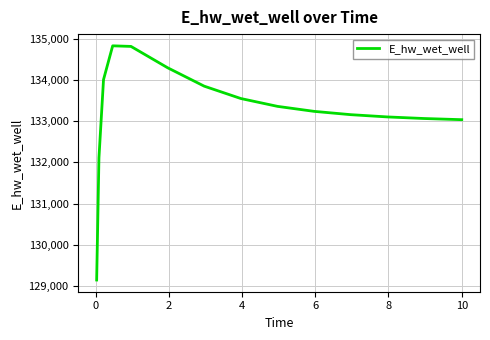

What is the maximum value shown in the chart?

134831.1